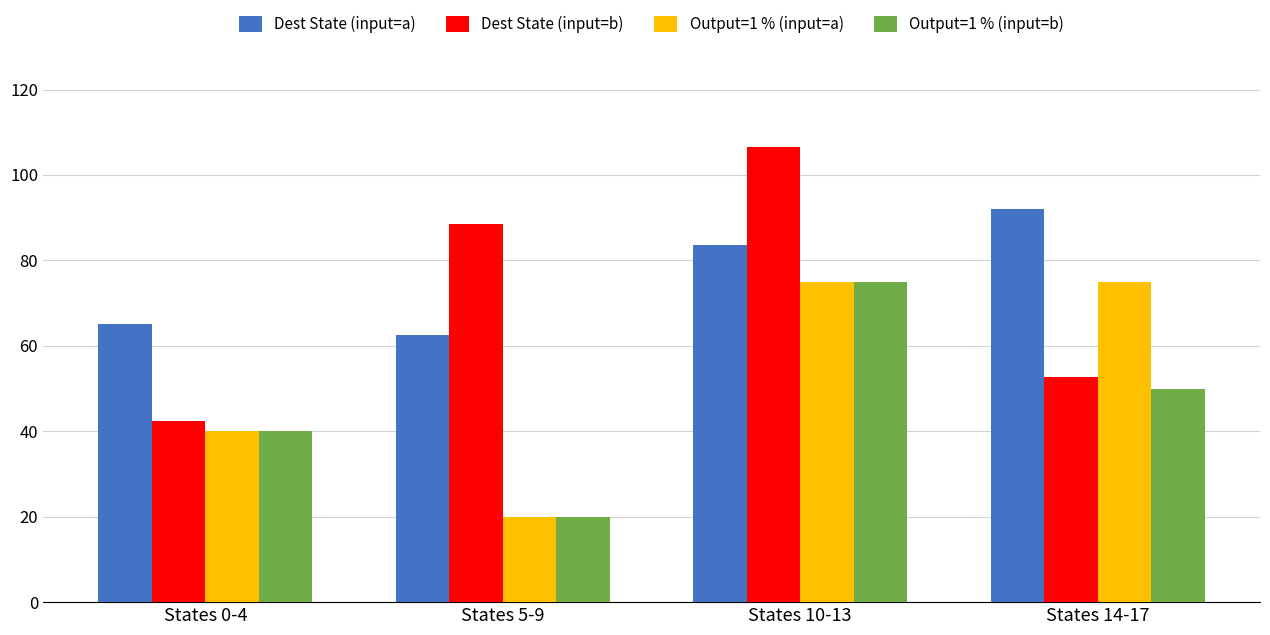

What is the total value across all series at States 14-17?

269.8